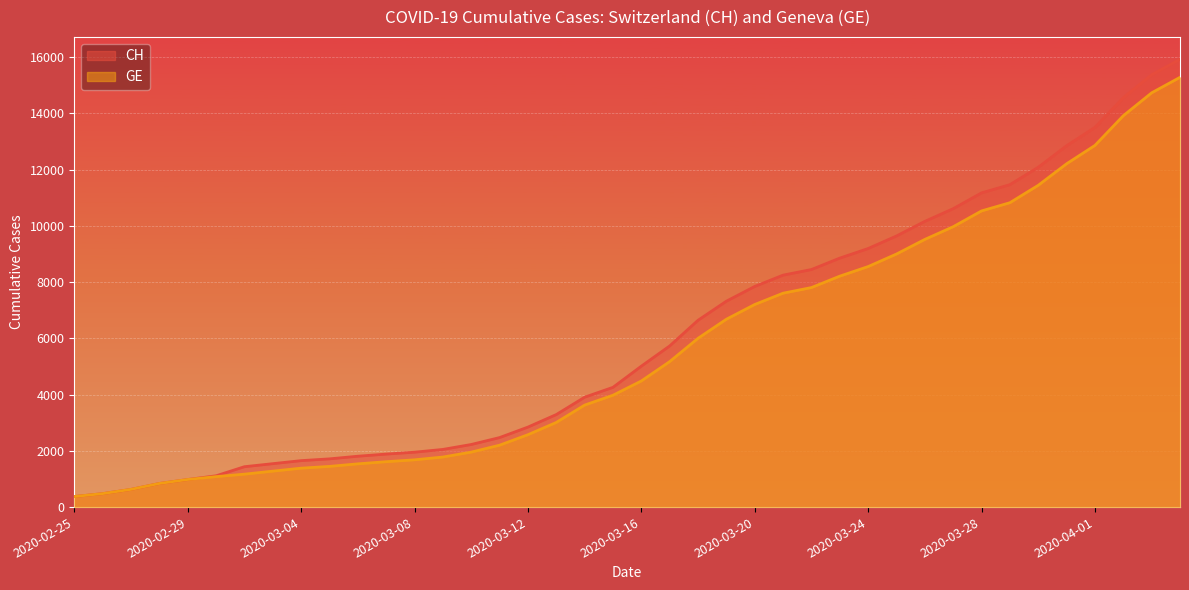

List the series in order of their overall mean, lowest first.

GE_line, CH_line